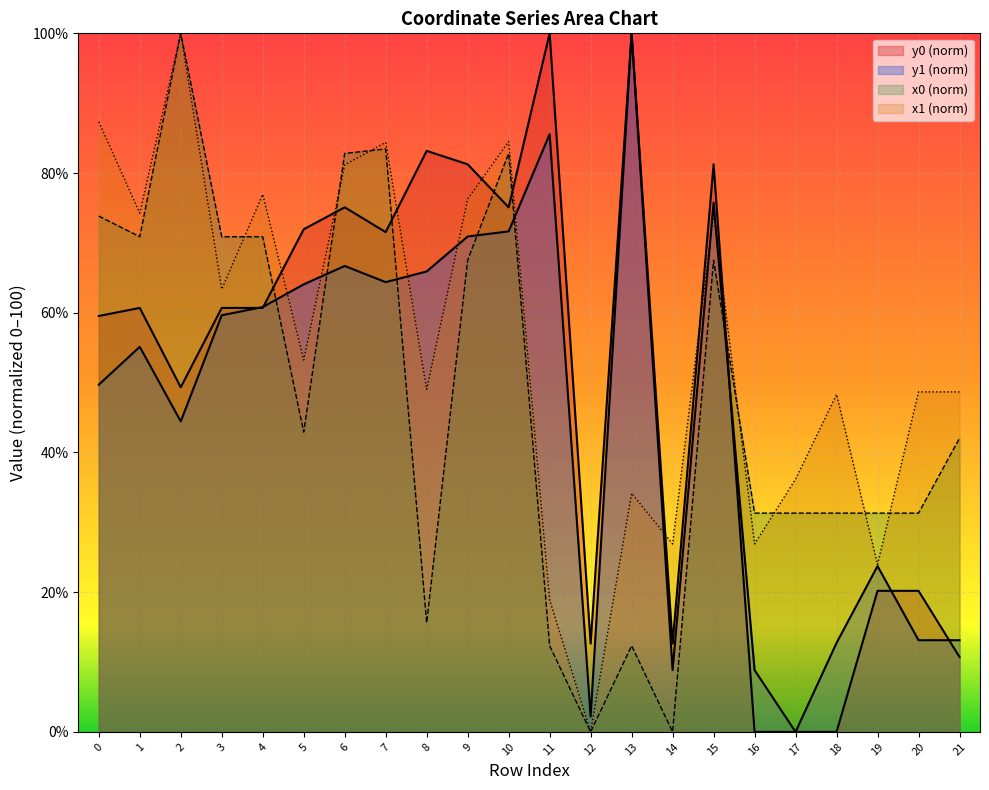

True or false: y0 has more than 2 interior local peaks.

True